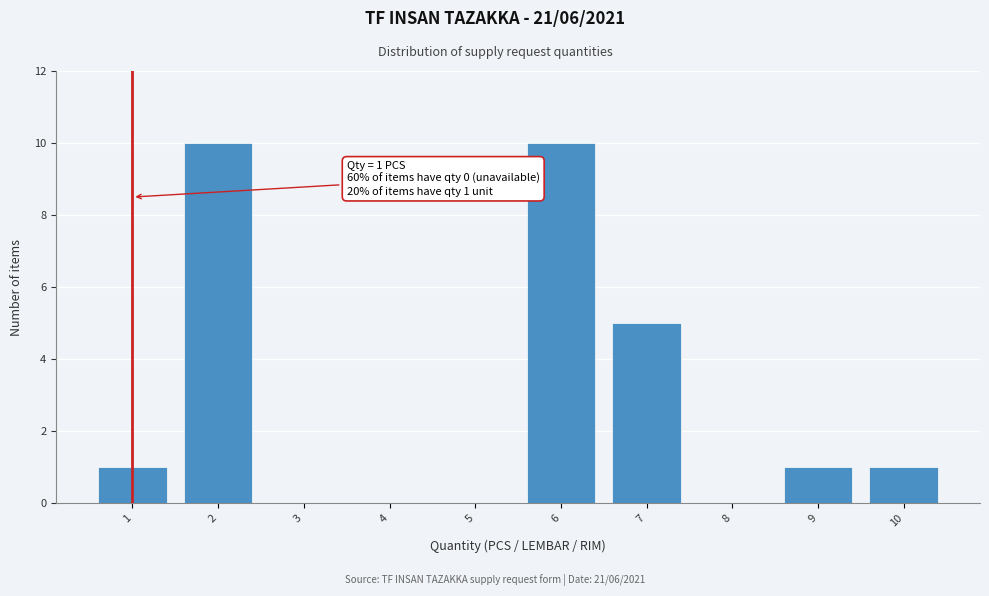

Reading left to right, extract all data points from this chart.

1=1	2=10	3=0	4=0	5=0	6=10	7=5	8=0	9=1	10=1